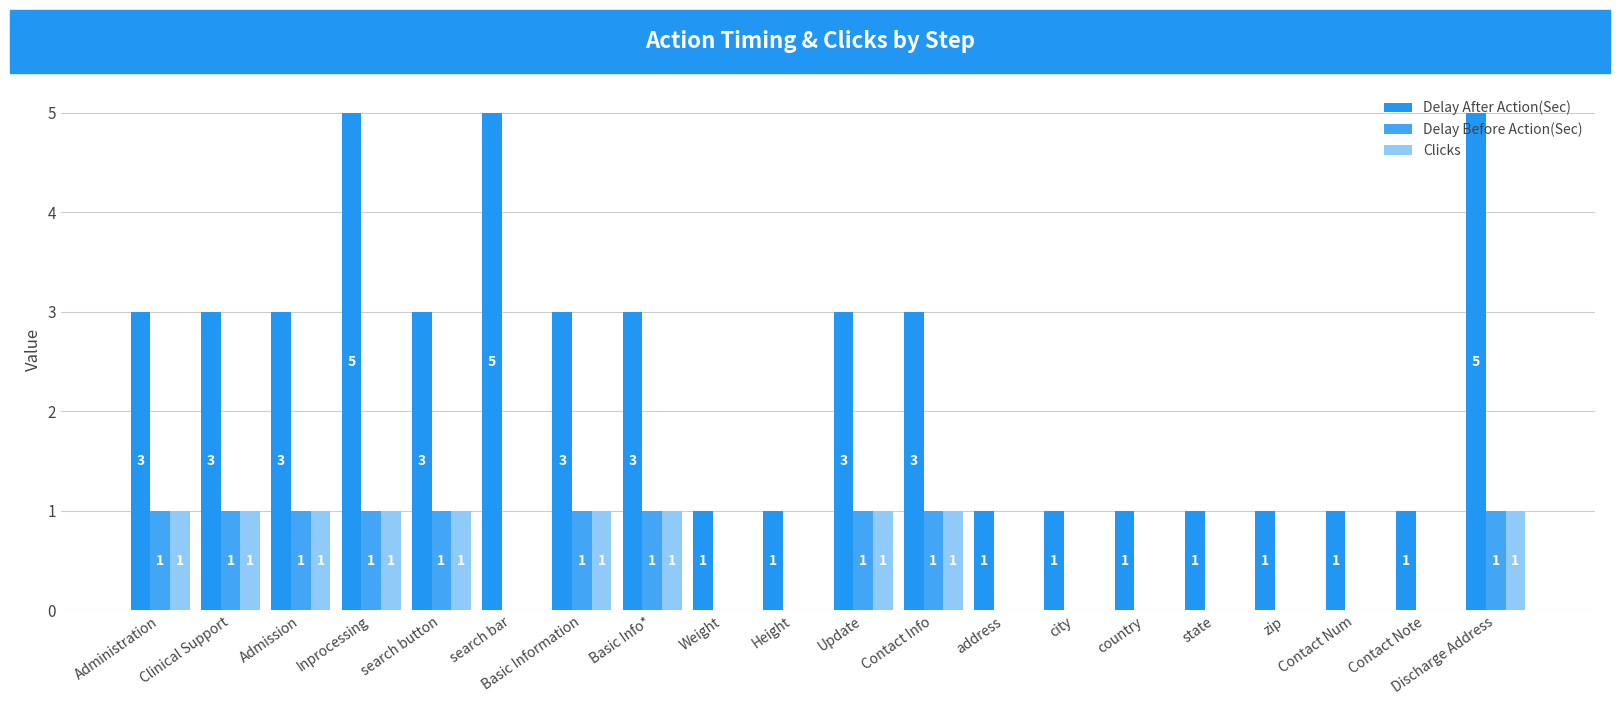

What are all the series names shown in the legend?

Delay After Action(Sec), Delay Before Action(Sec), Clicks